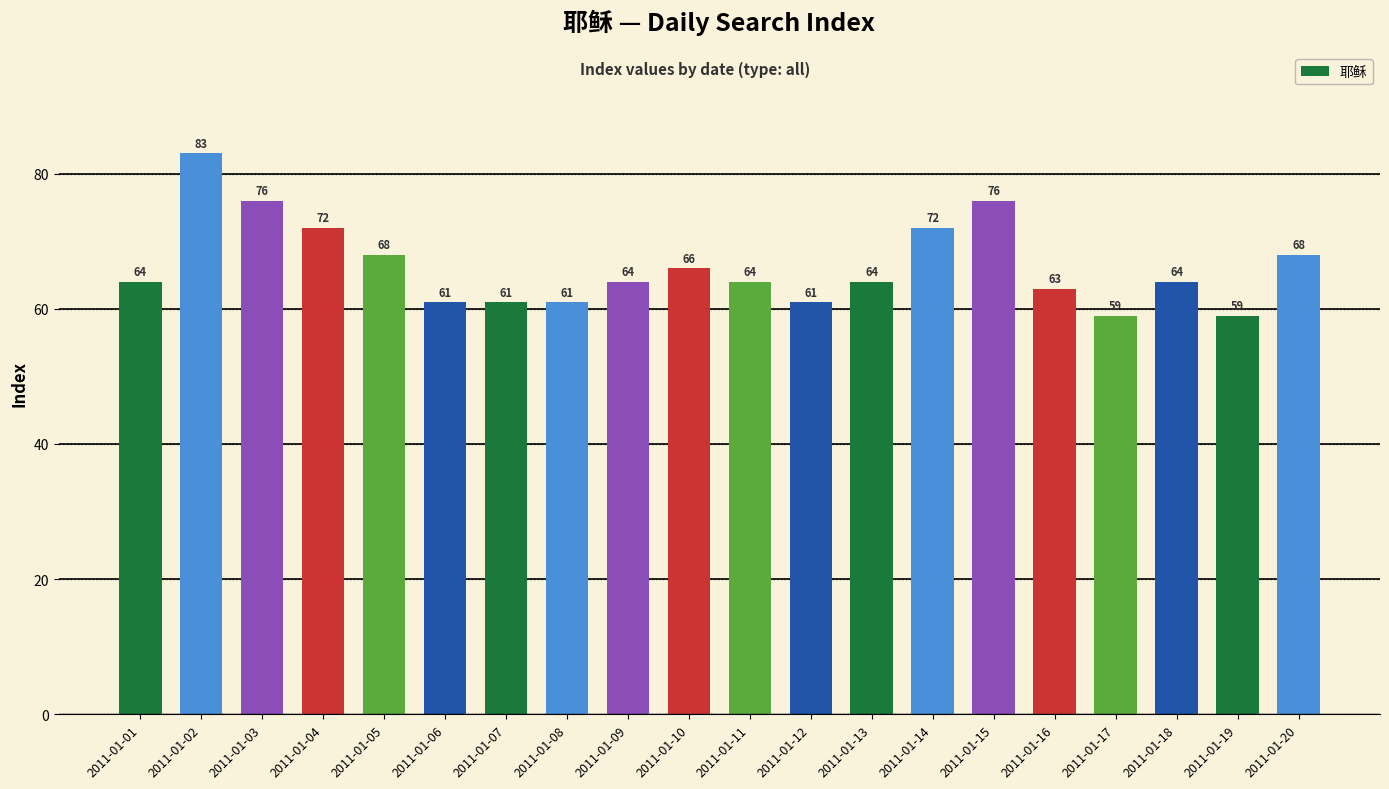

Reading left to right, extract all data points from this chart.

2011-01-01=64	2011-01-02=83	2011-01-03=76	2011-01-04=72	2011-01-05=68	2011-01-06=61	2011-01-07=61	2011-01-08=61	2011-01-09=64	2011-01-10=66	2011-01-11=64	2011-01-12=61	2011-01-13=64	2011-01-14=72	2011-01-15=76	2011-01-16=63	2011-01-17=59	2011-01-18=64	2011-01-19=59	2011-01-20=68